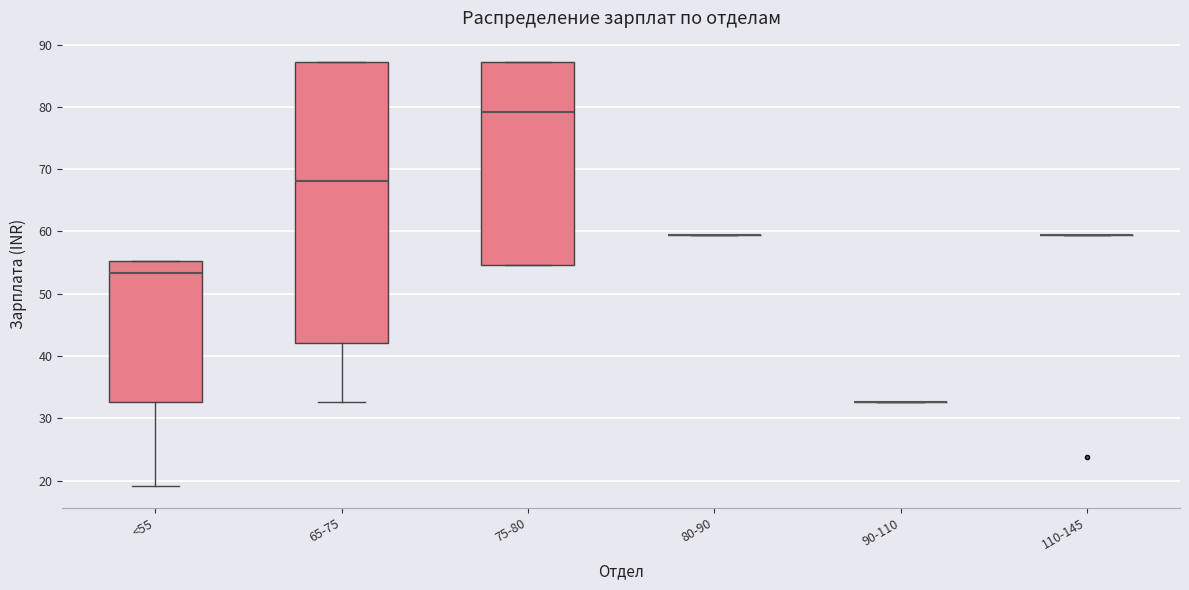

Which box is the tallest, from its lower edge to its upper edge?

65-75